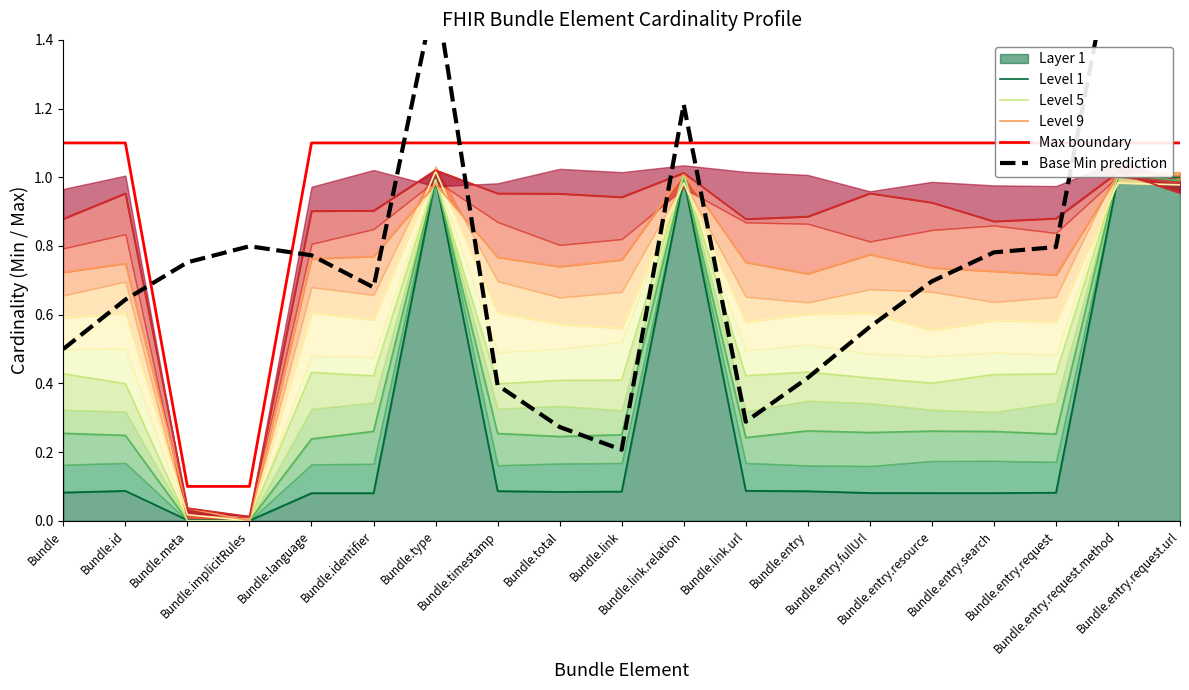

Which series ends up on top after the final intersection of Level 5 and Level 9?

Level 9